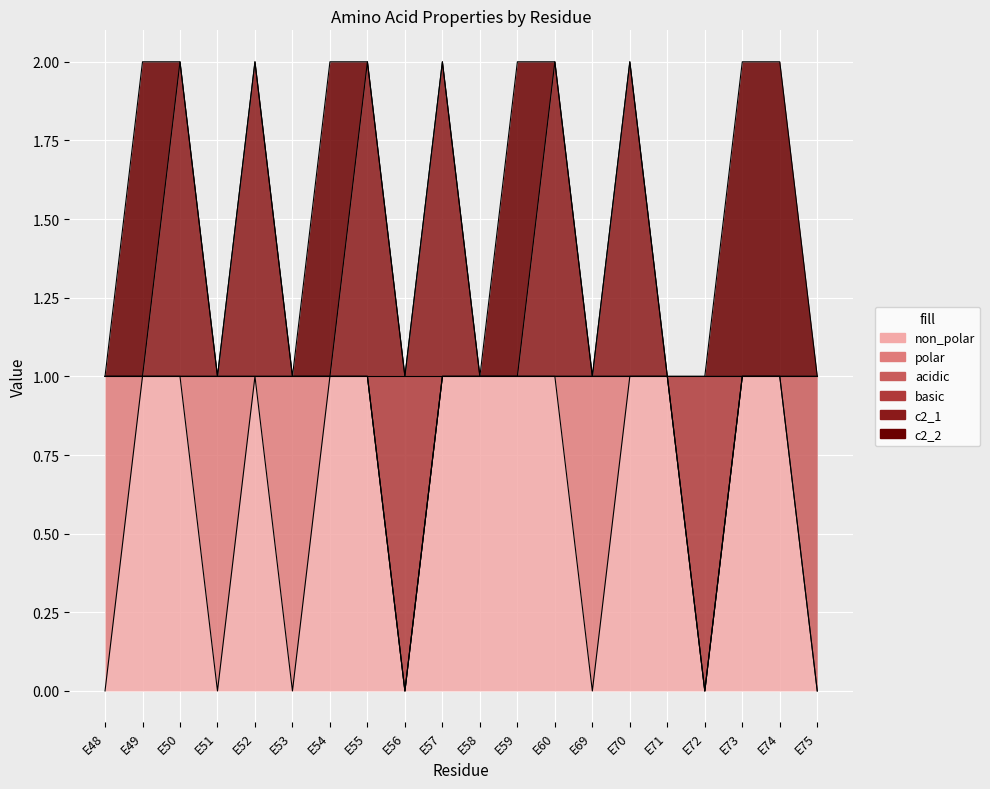

Where is the first local maximum for c2_1?

E50